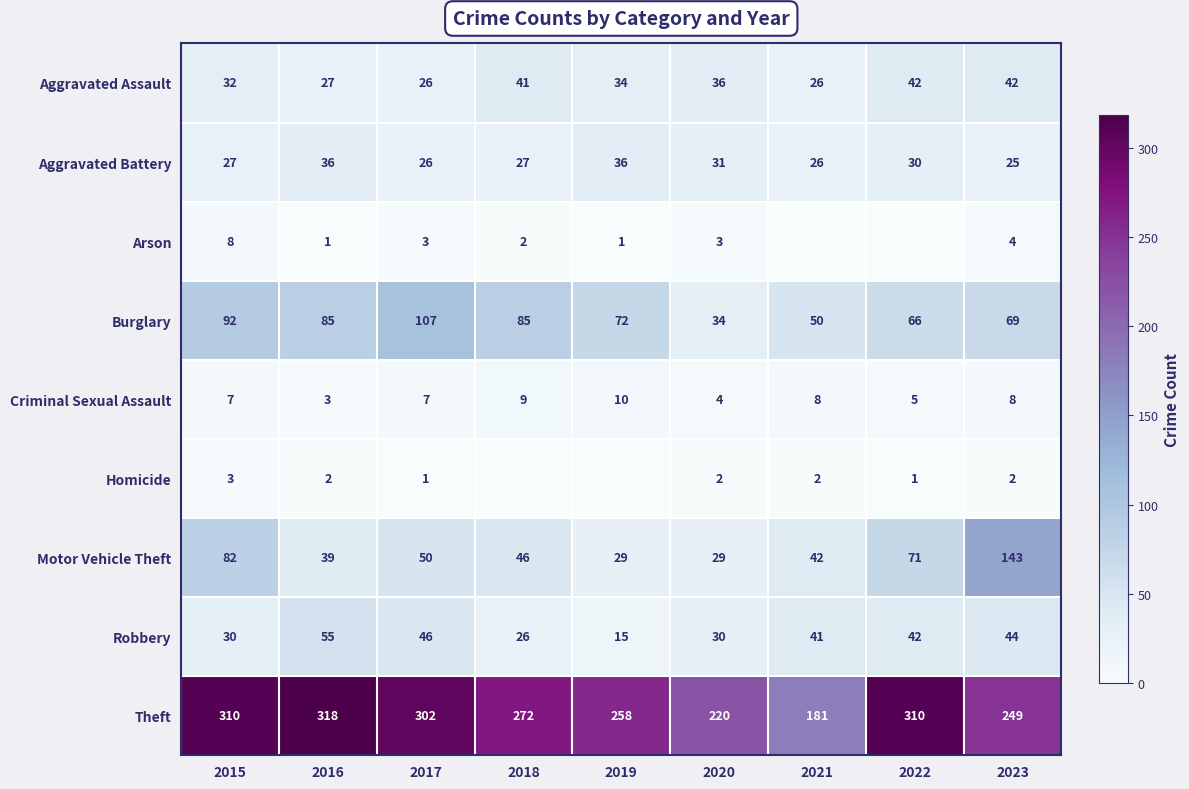

Which has a higher value, 2016 or 2023?

2023